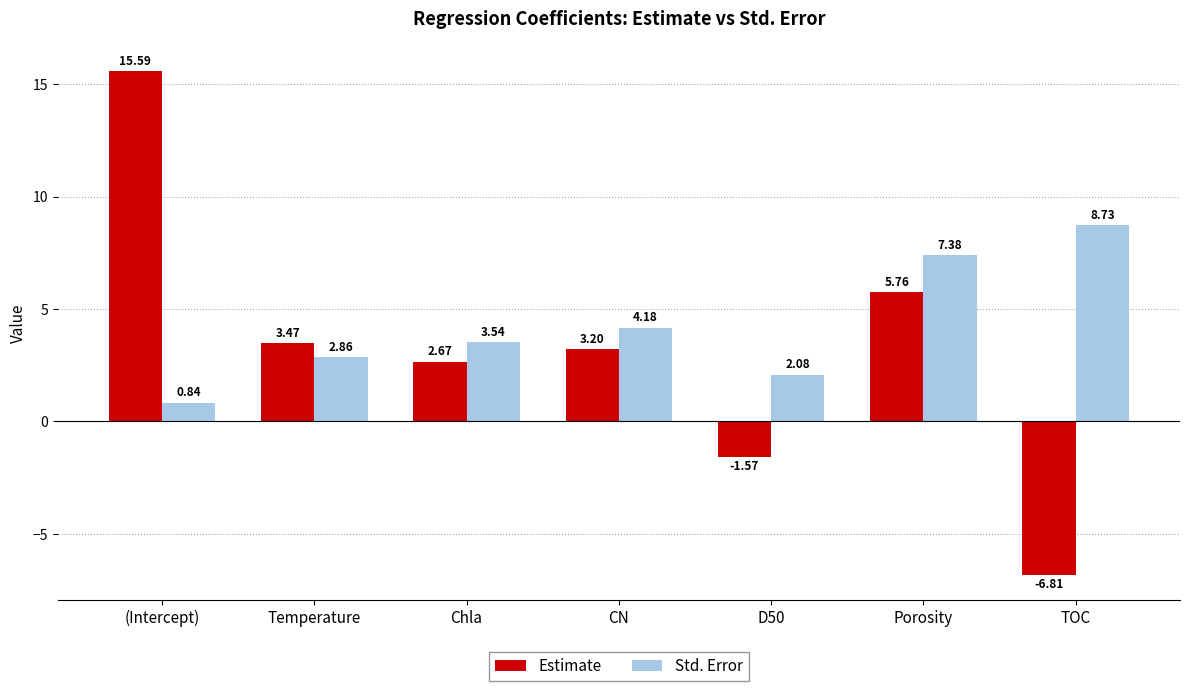

At which label does Std. Error reach its minimum?

(Intercept)